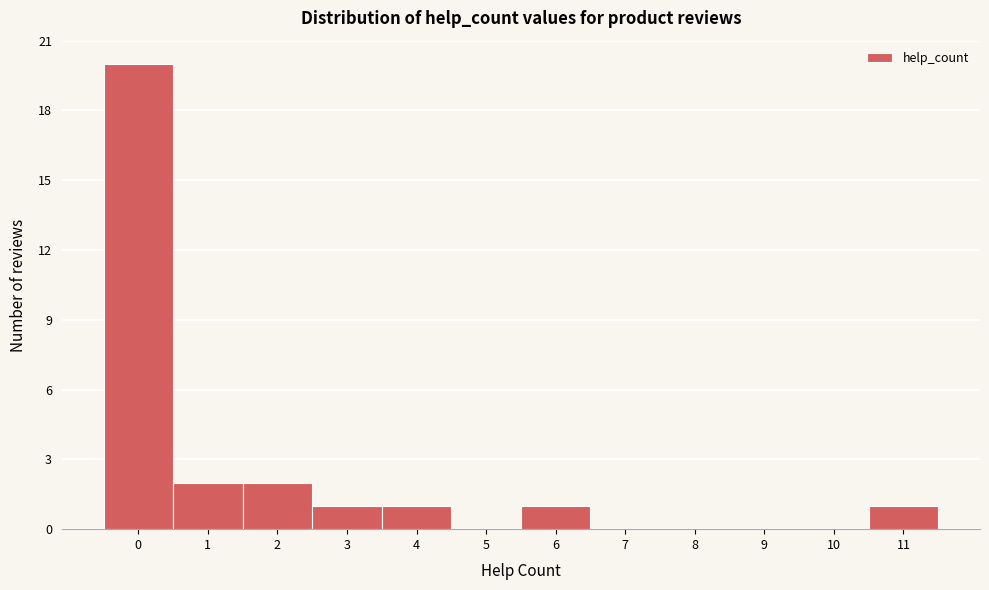

Reading left to right, list every bar in this chart as the range it spans on the x-axis followed by its height. The values are not printed on the chart, so give them approximately, as read against the axis.

-0.5 to 0.5: 20
0.5 to 1.5: 2
1.5 to 2.5: 2
2.5 to 3.5: 1
3.5 to 4.5: 1
4.5 to 5.5: 0
5.5 to 6.5: 1
6.5 to 7.5: 0
7.5 to 8.5: 0
8.5 to 9.5: 0
9.5 to 10.5: 0
10.5 to 11.5: 1